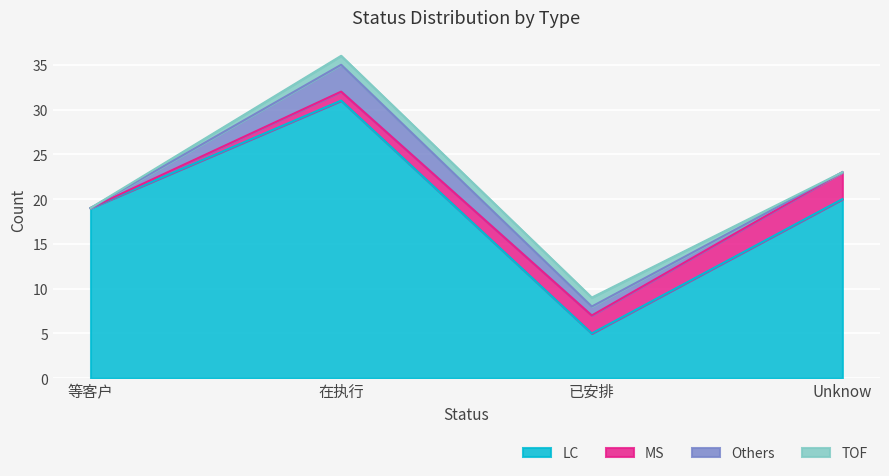

Which series has the largest range (max minus min)?

LC